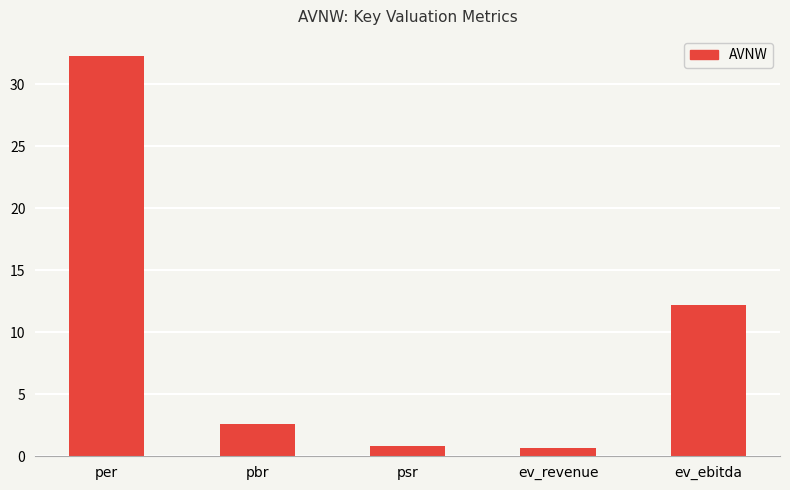

Reading right to left, what are all the values shown in this chart?

12.2	0.7	0.8	2.6	32.3